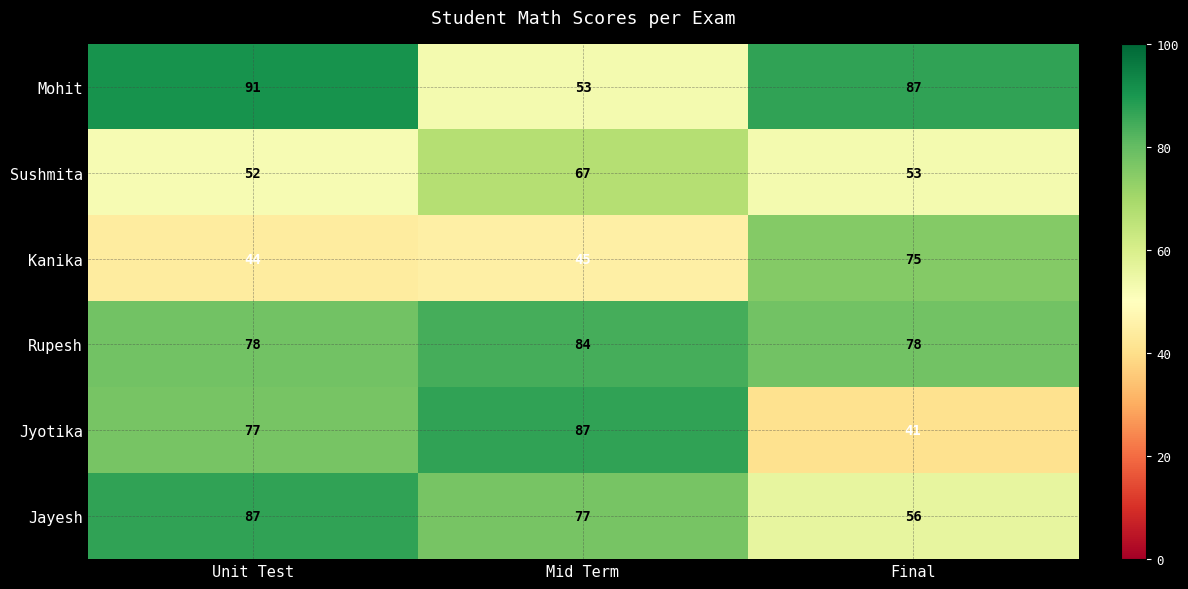

Reading right to left, what are all the values shown in this chart?

Mohit: 87	53	91
Sushmita: 53	67	52
Kanika: 75	45	44
Rupesh: 78	84	78
Jyotika: 41	87	77
Jayesh: 56	77	87